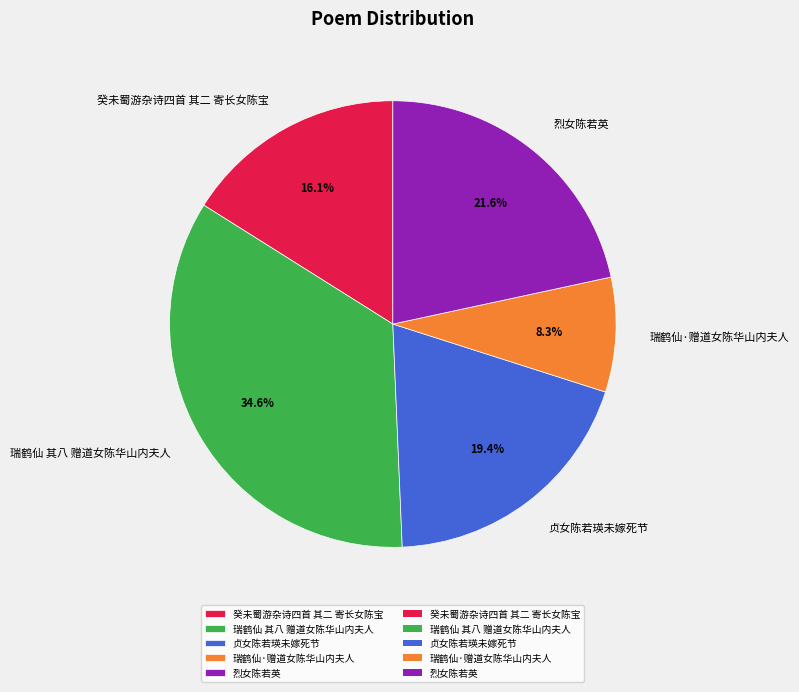

Is it true that 癸未蜀游杂诗四首 其二 寄长女陈宝 is 16% of the pie?

True